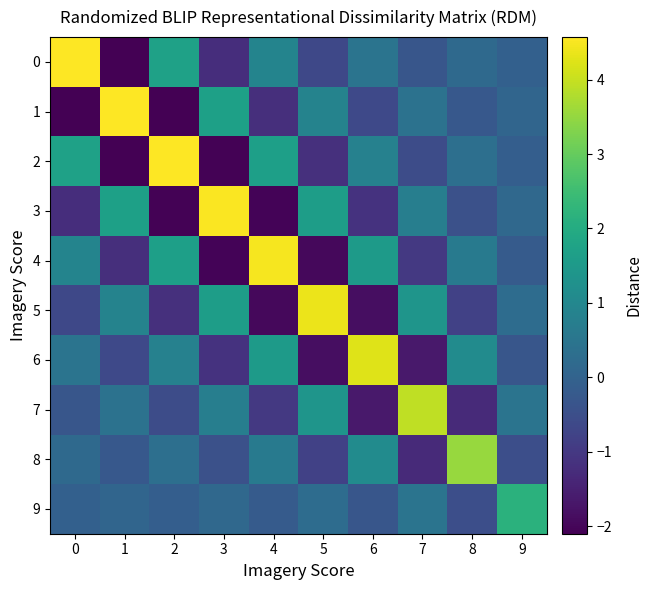

Reading left to right, extract all data points from this chart.

0: 0=4.6	1=-2.1	2=1.7	3=-1.2	4=0.9	5=-0.7	6=0.5	7=-0.3	8=0.2	9=-0.1
1: 0=-2.1	1=4.6	2=-2.1	3=1.7	4=-1.2	5=0.9	6=-0.6	7=0.4	8=-0.3	9=0.1
2: 0=1.7	1=-2.1	2=4.5	3=-2.1	4=1.7	5=-1.2	6=0.8	7=-0.6	8=0.3	9=-0.1
3: 0=-1.2	1=1.7	2=-2.1	3=4.5	4=-2.0	5=1.6	6=-1.1	7=0.8	8=-0.5	9=0.1
4: 0=0.9	1=-1.2	2=1.7	3=-2.0	4=4.5	5=-2.0	6=1.5	7=-1.0	8=0.6	9=-0.2
5: 0=-0.7	1=0.9	2=-1.2	3=1.6	4=-2.0	5=4.4	6=-1.9	7=1.4	8=-0.8	9=0.3
6: 0=0.5	1=-0.6	2=0.8	3=-1.1	4=1.5	5=-1.9	6=4.2	7=-1.6	8=1.1	9=-0.3
7: 0=-0.3	1=0.4	2=-0.6	3=0.8	4=-1.0	5=1.4	6=-1.6	7=3.9	8=-1.3	9=0.5
8: 0=0.2	1=-0.3	2=0.3	3=-0.5	4=0.6	5=-0.8	6=1.1	7=-1.3	8=3.6	9=-0.5
9: 0=-0.1	1=0.1	2=-0.1	3=0.1	4=-0.2	5=0.3	6=-0.3	7=0.5	8=-0.5	9=2.2